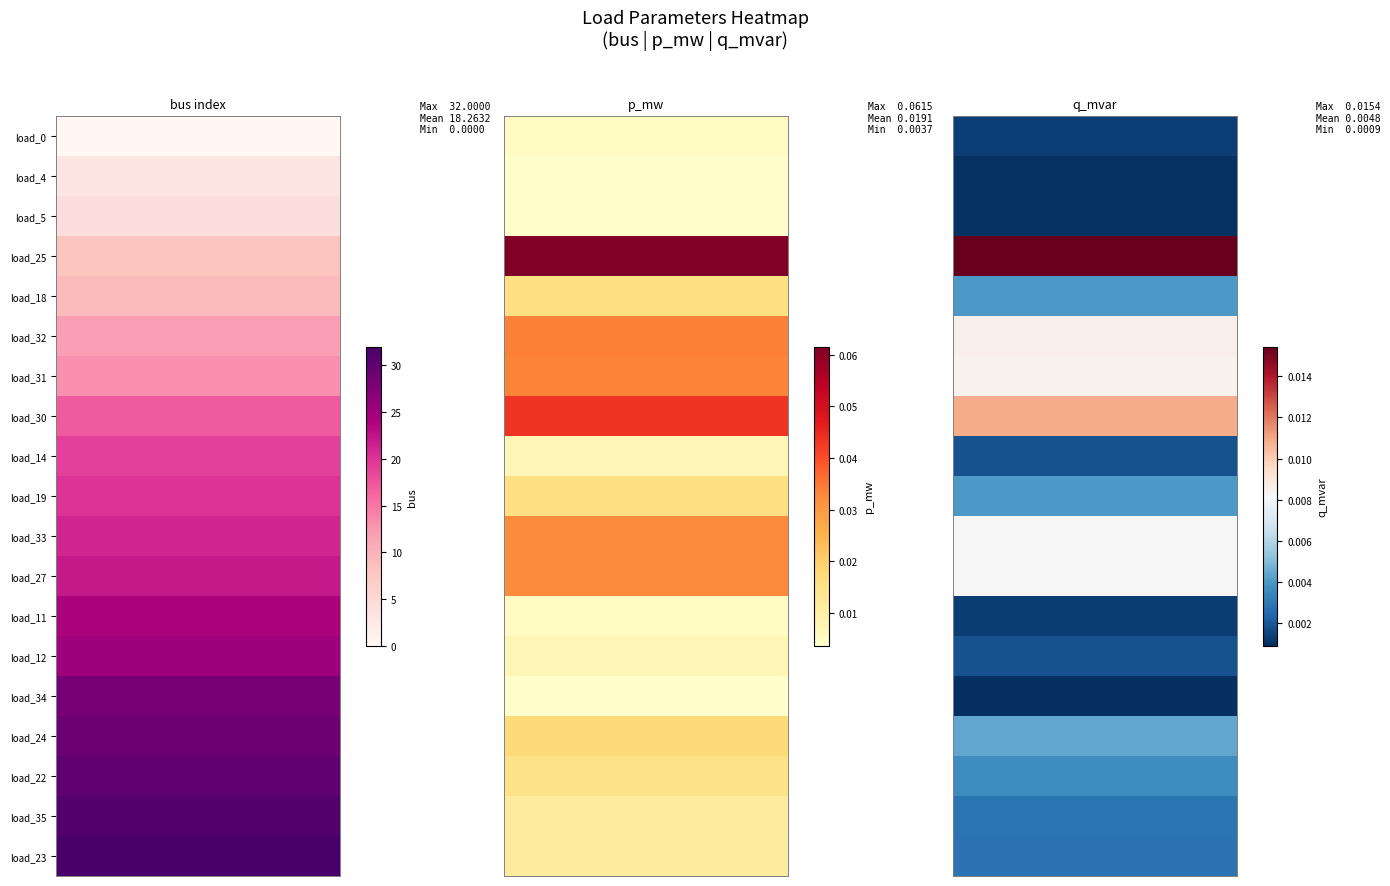

What is the sum of all 0 values?

347.0